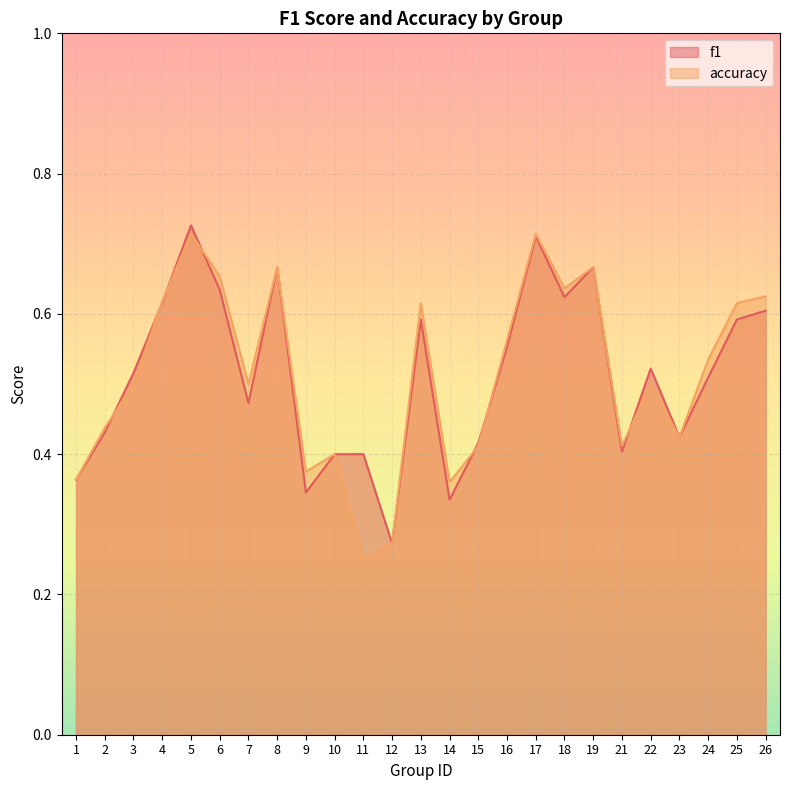

Which series has the largest total across all categories?

accuracy